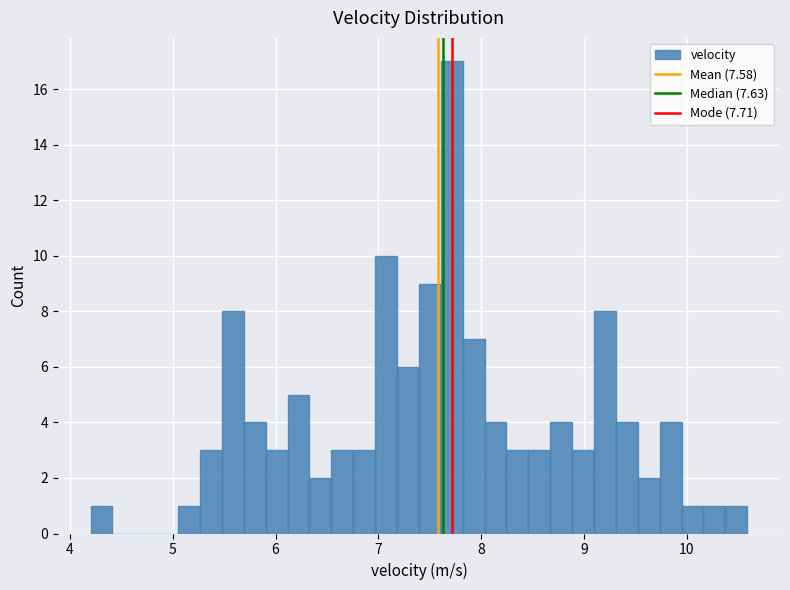

Around what value on the x-axis is the tallest bar? Give the approximate position of its centre, as read against the axis.

7.7